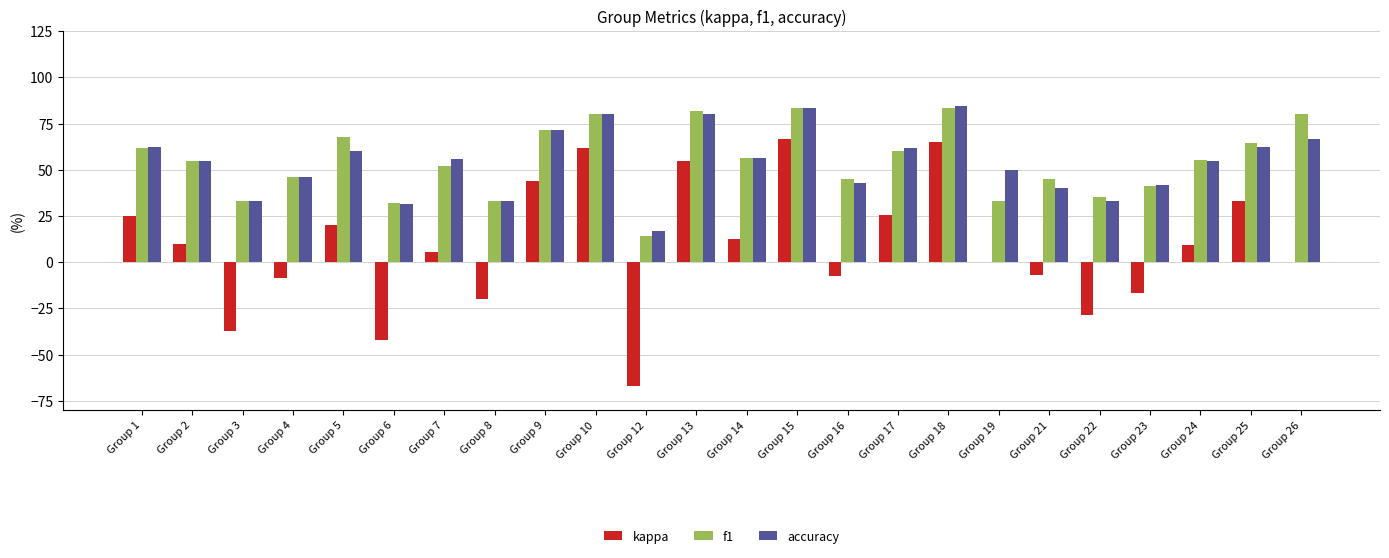

Which series has the widest spread of values?

kappa